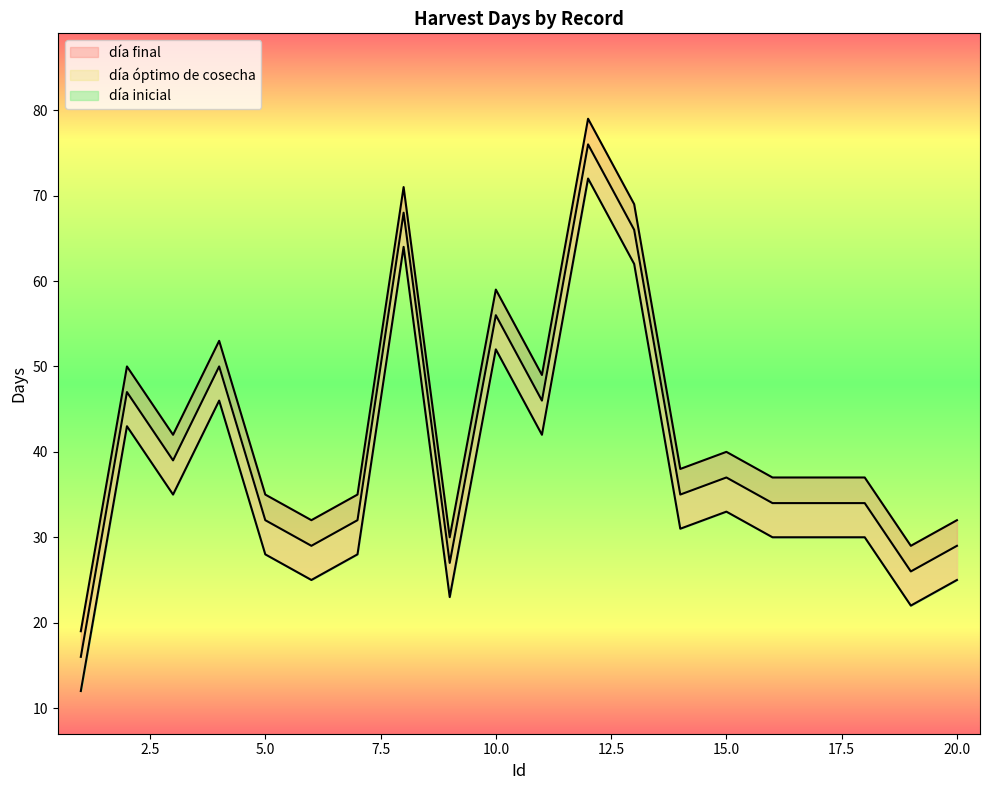

What is the average value of the día final series?

37